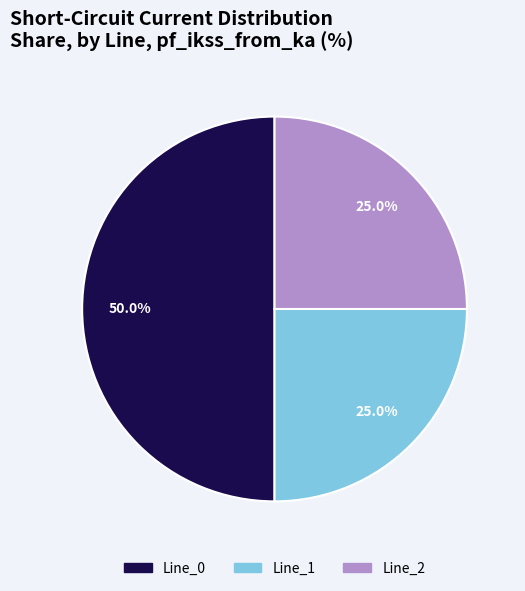

To the nearest percent, what is the difference between the largest and smallest slice percentages?

25%